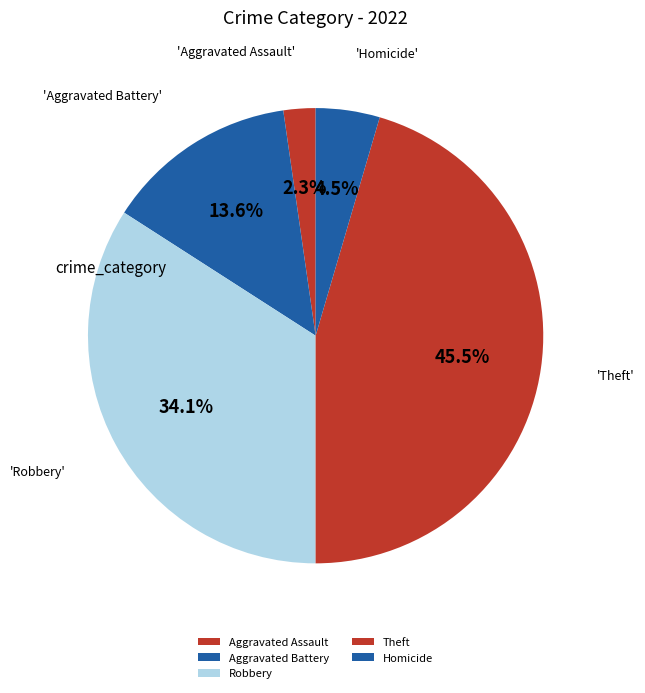

True or false: Aggravated Assault accounts for 2% of the total.

True